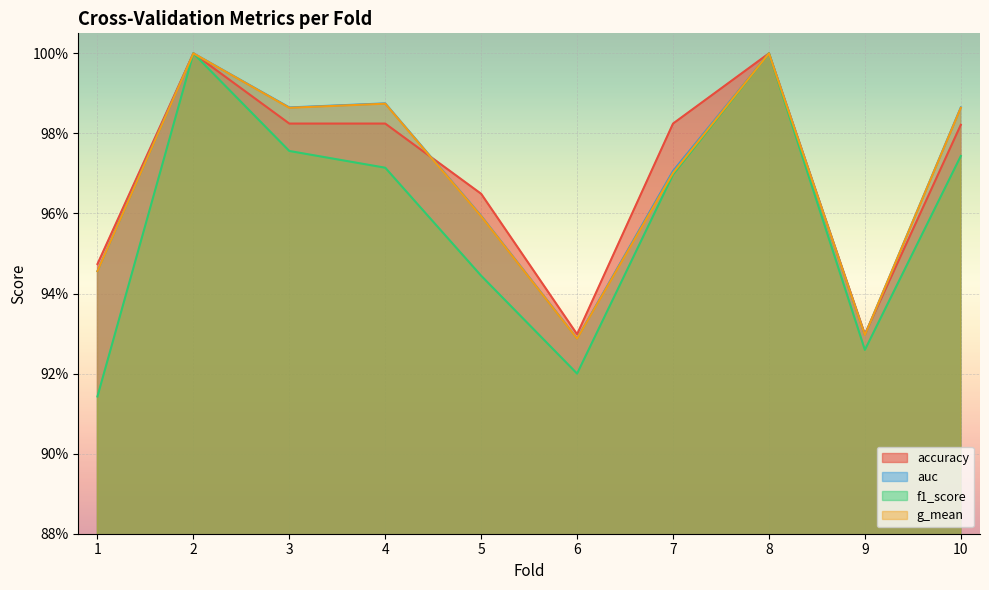

What is the sum of the g_mean values at 4 and 2?

2.0